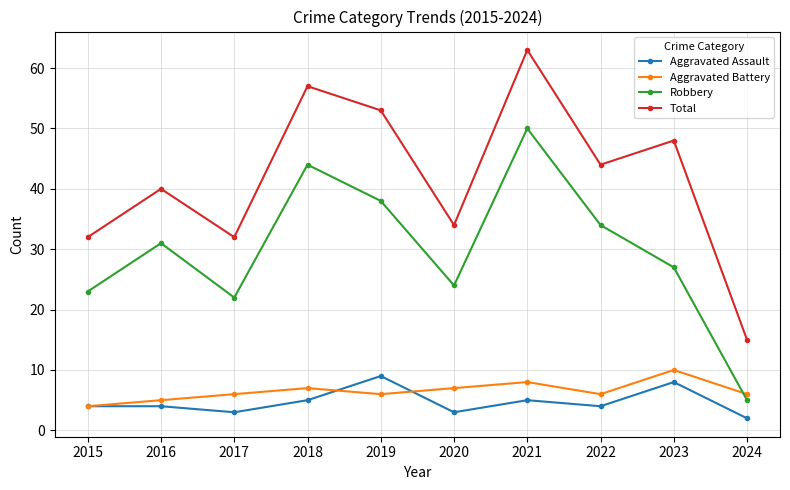

In Aggravated Battery, how many points are lower than both neighbors (excluding endpoints)?

2